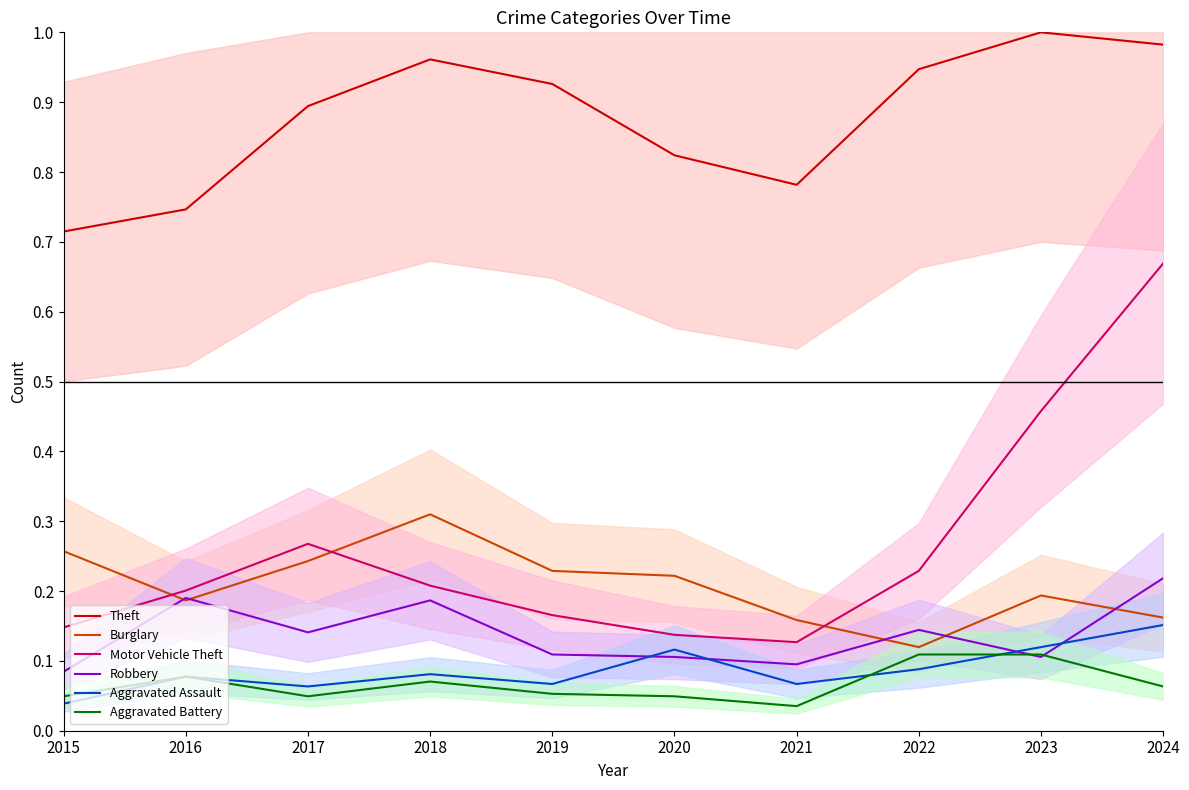

What is the total value across all series at 2019?

1.5